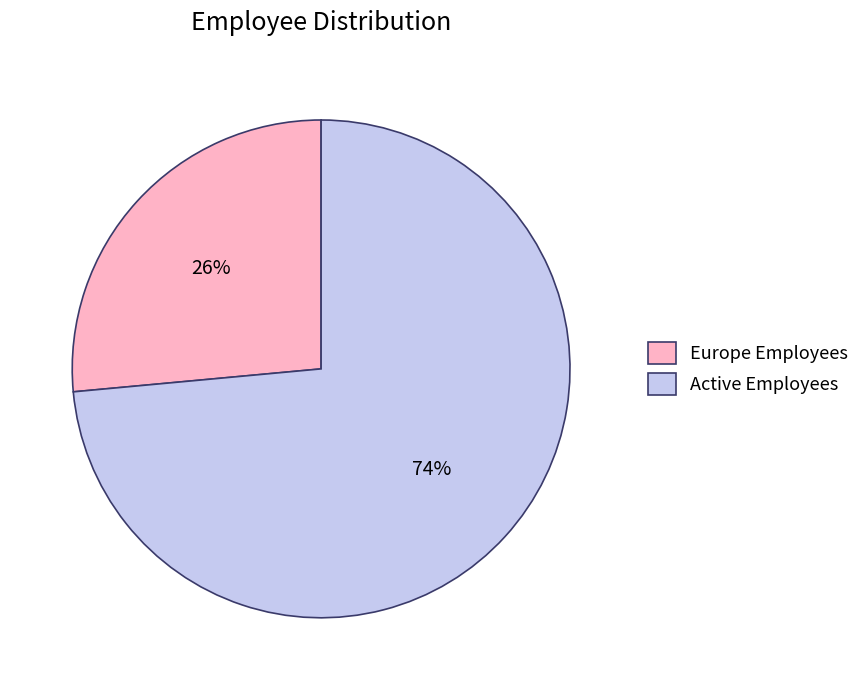

Is the sum of Europe Employees and Active Employees greater than half?

Yes